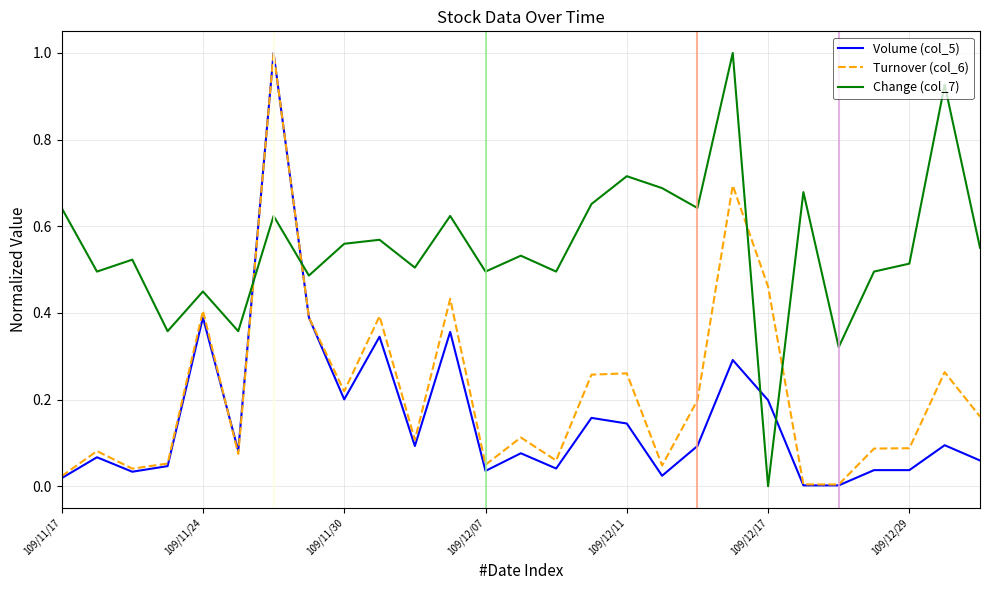

What are all the series names shown in the legend?

Volume (col_5), Turnover (col_6), Change (col_7)